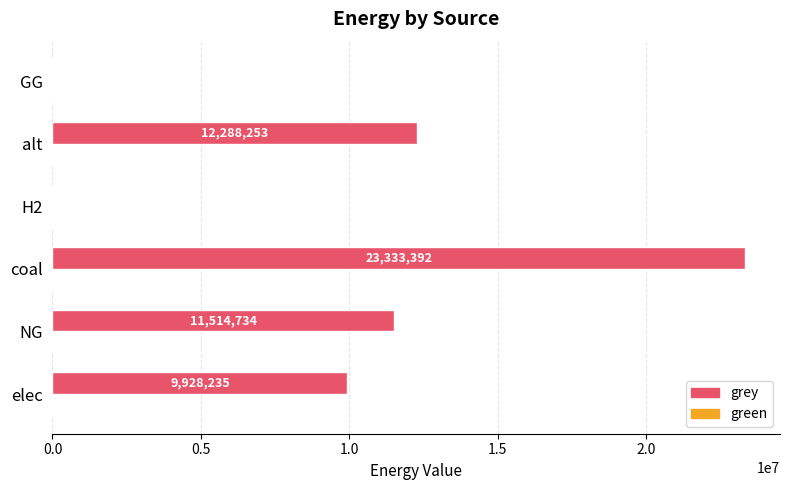

What is the ratio of the value at alt to the value at elec?

1.2